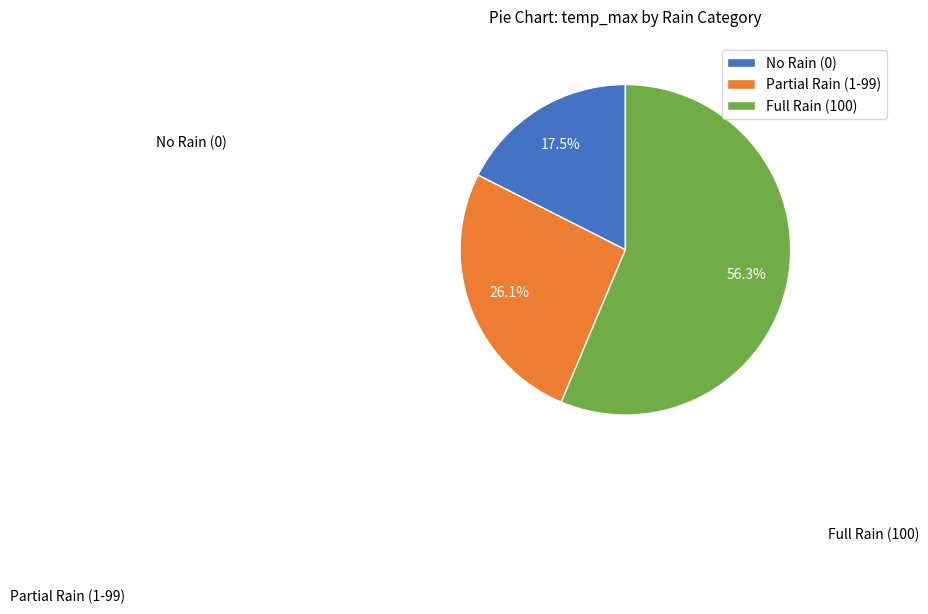

Approximately how many times larger is the value at Partial Rain (1-99) compared to No Rain (0)?

1.5